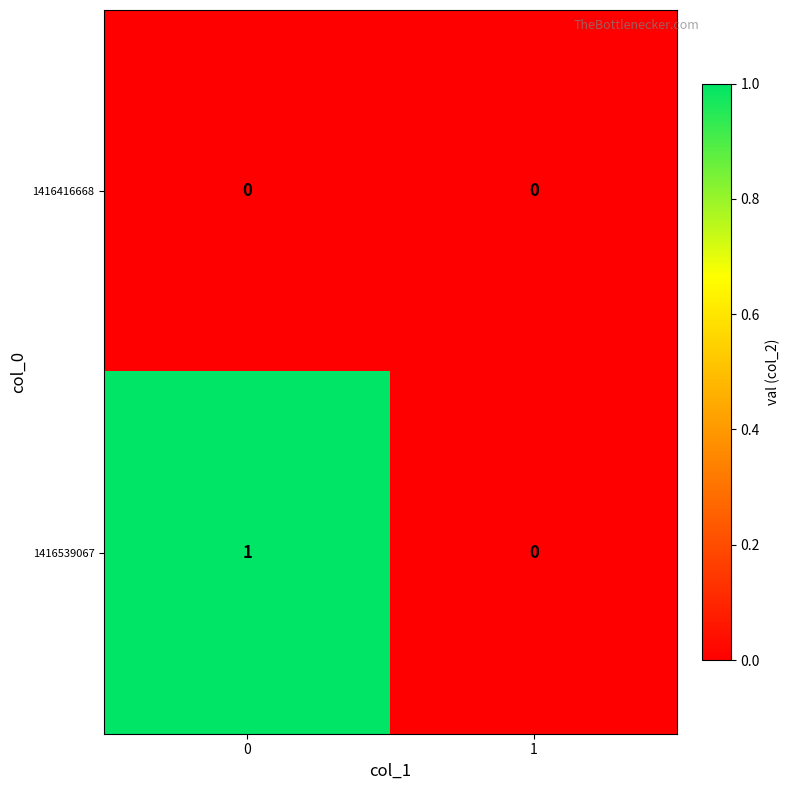

At 0, list the series in order from largest to smallest.

1416539067, 1416416668